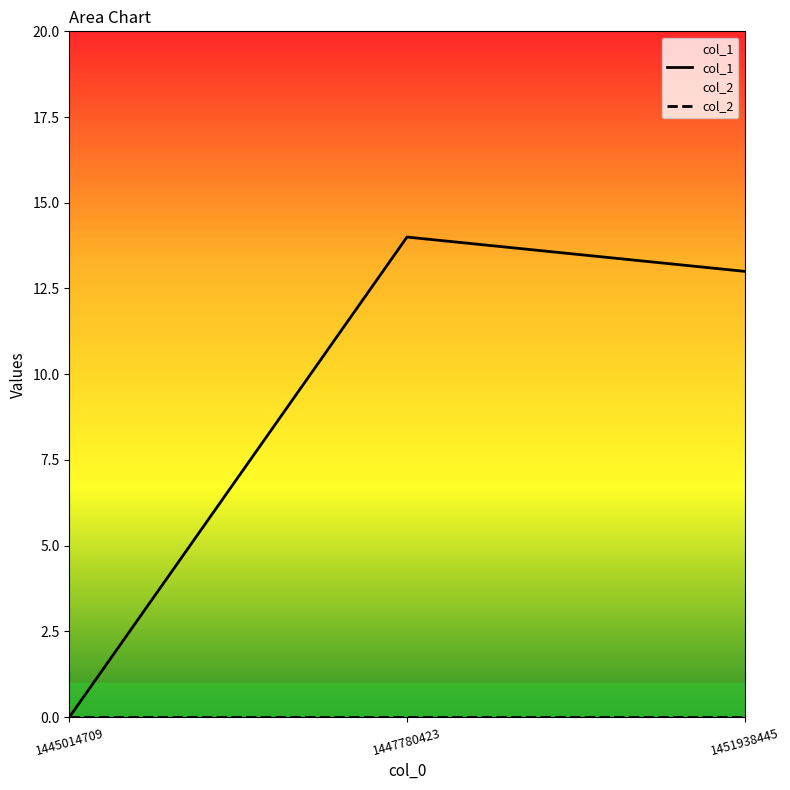

Rank the categories by col_2 value from highest to lowest.

1445014709, 1447780423, 1451938445